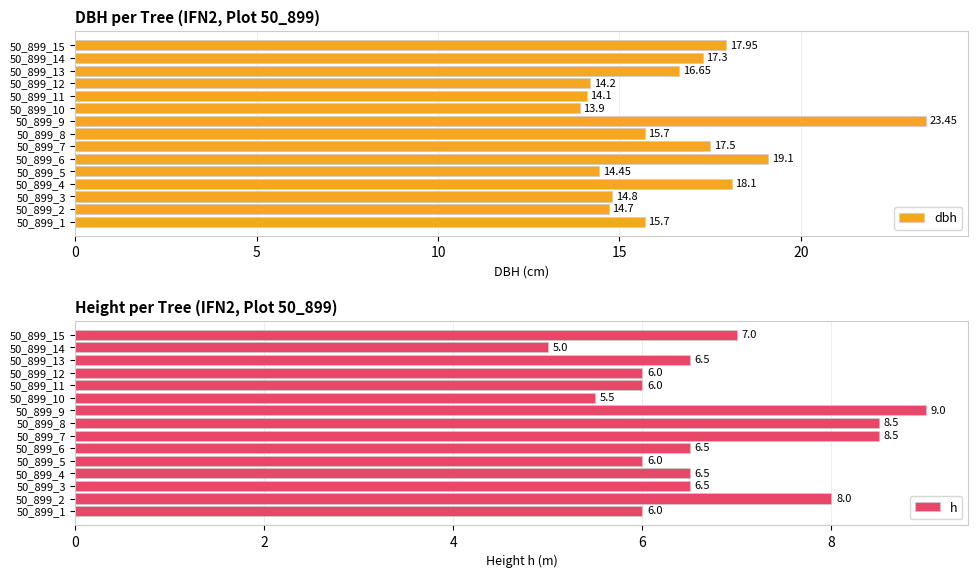

What is the difference between the second highest and second lowest values in the dbh series?

5.0